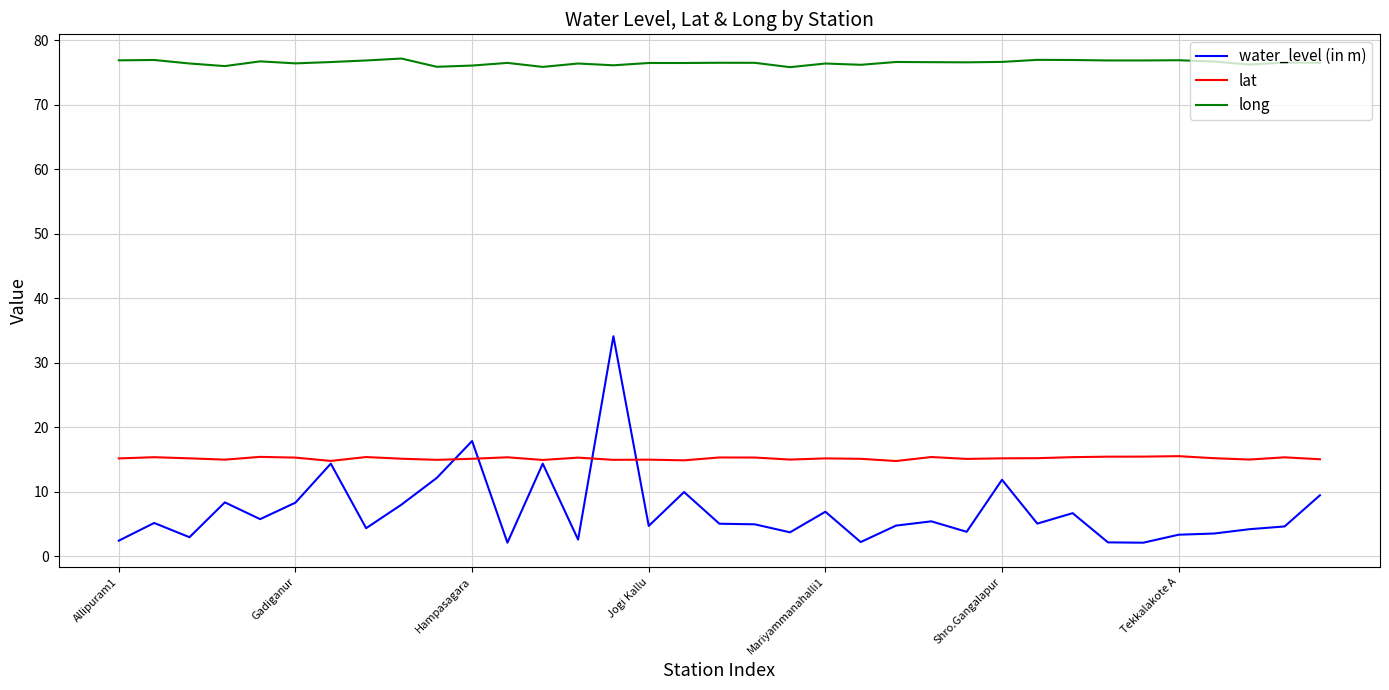

List the series in order of their peak value, highest first.

long, water_level (in m), lat